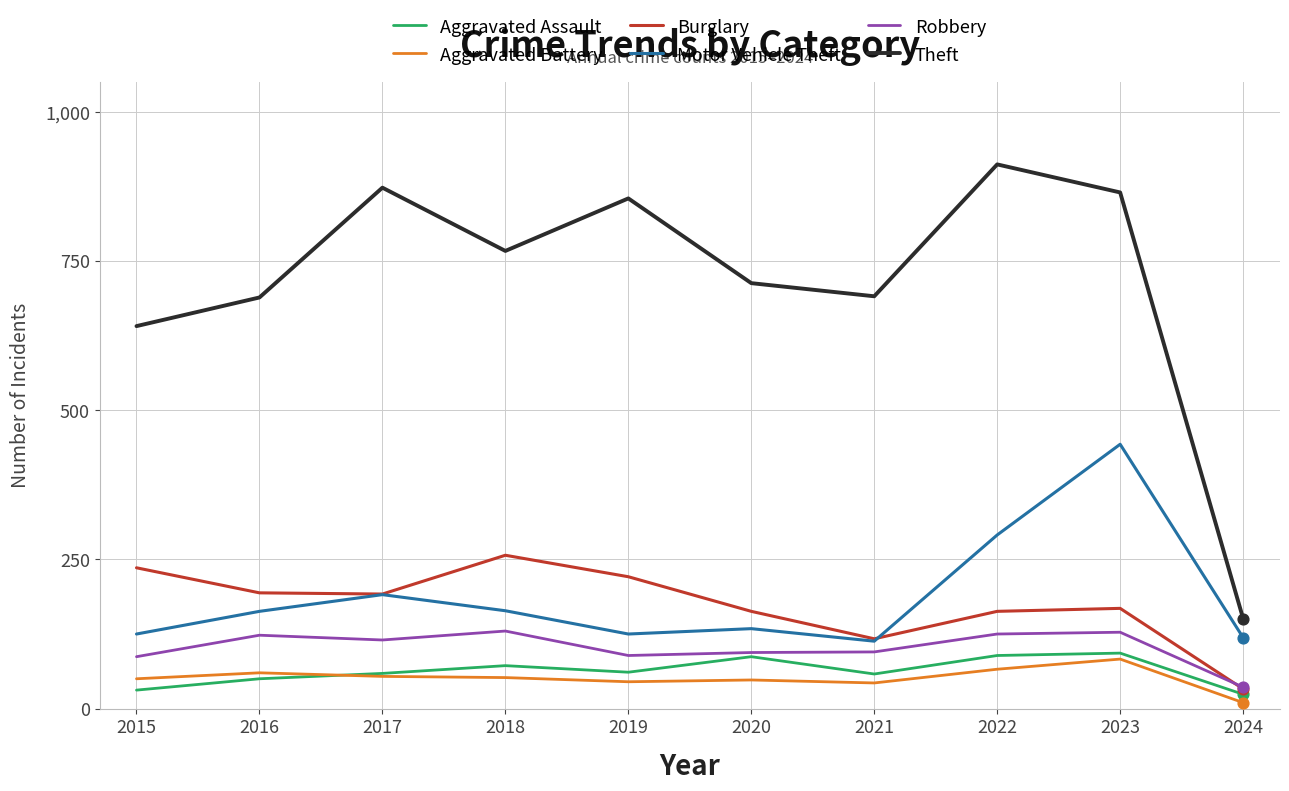

Which series has the largest range (max minus min)?

Theft